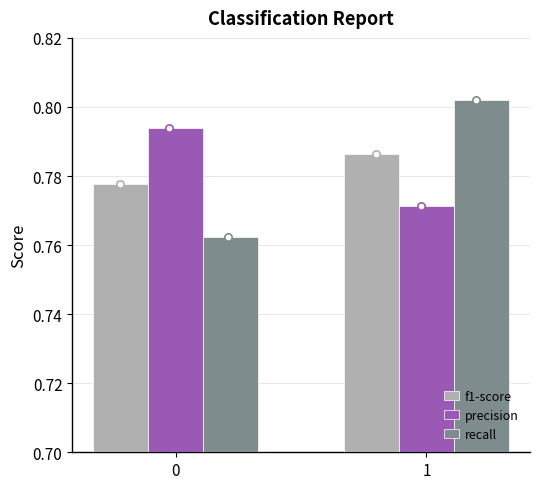

Which series has the largest total across all categories?

precision